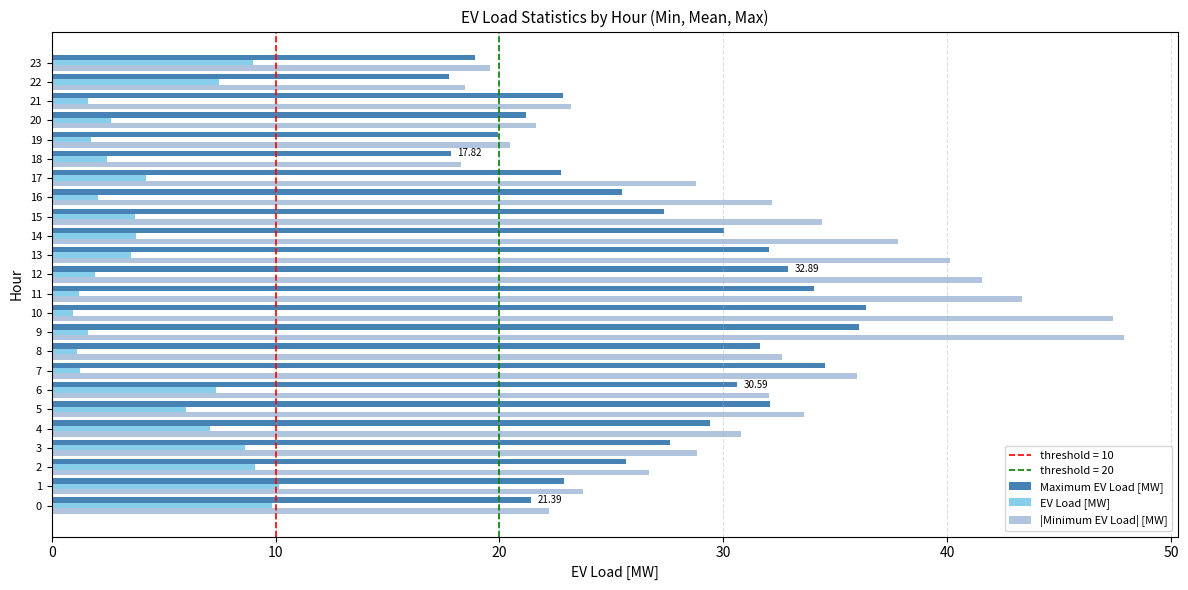

What is the sum of the |Minimum EV Load| [MW] values at 23 and 10?

67.0